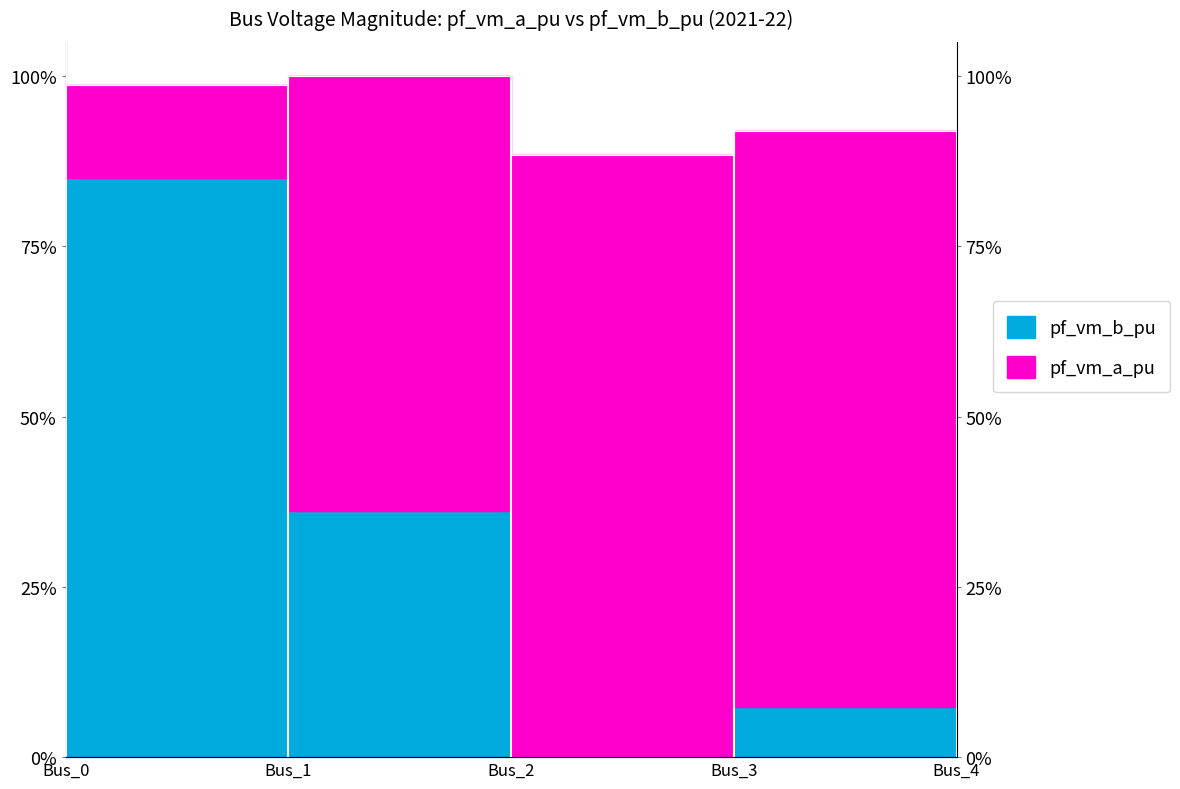

The value at Bus_0 is 1.0. True or false?

True